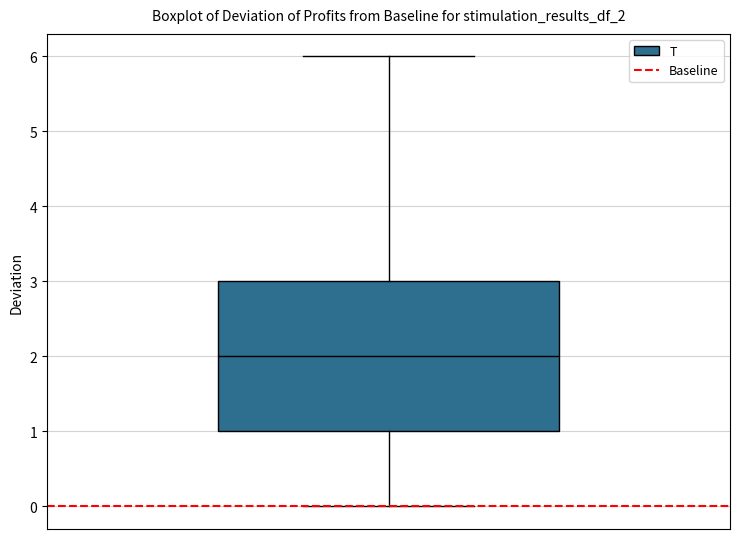

Where does the median line of the box sit on the y-axis? The values are not printed on the chart, so give them approximately, as read against the axis.

2